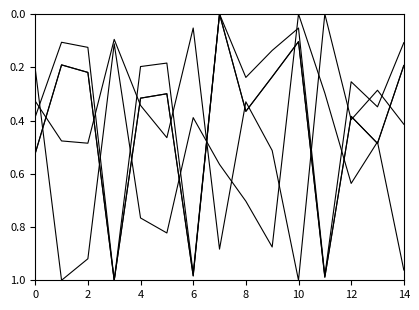

At which category does the chart reach its peak across all series?

6